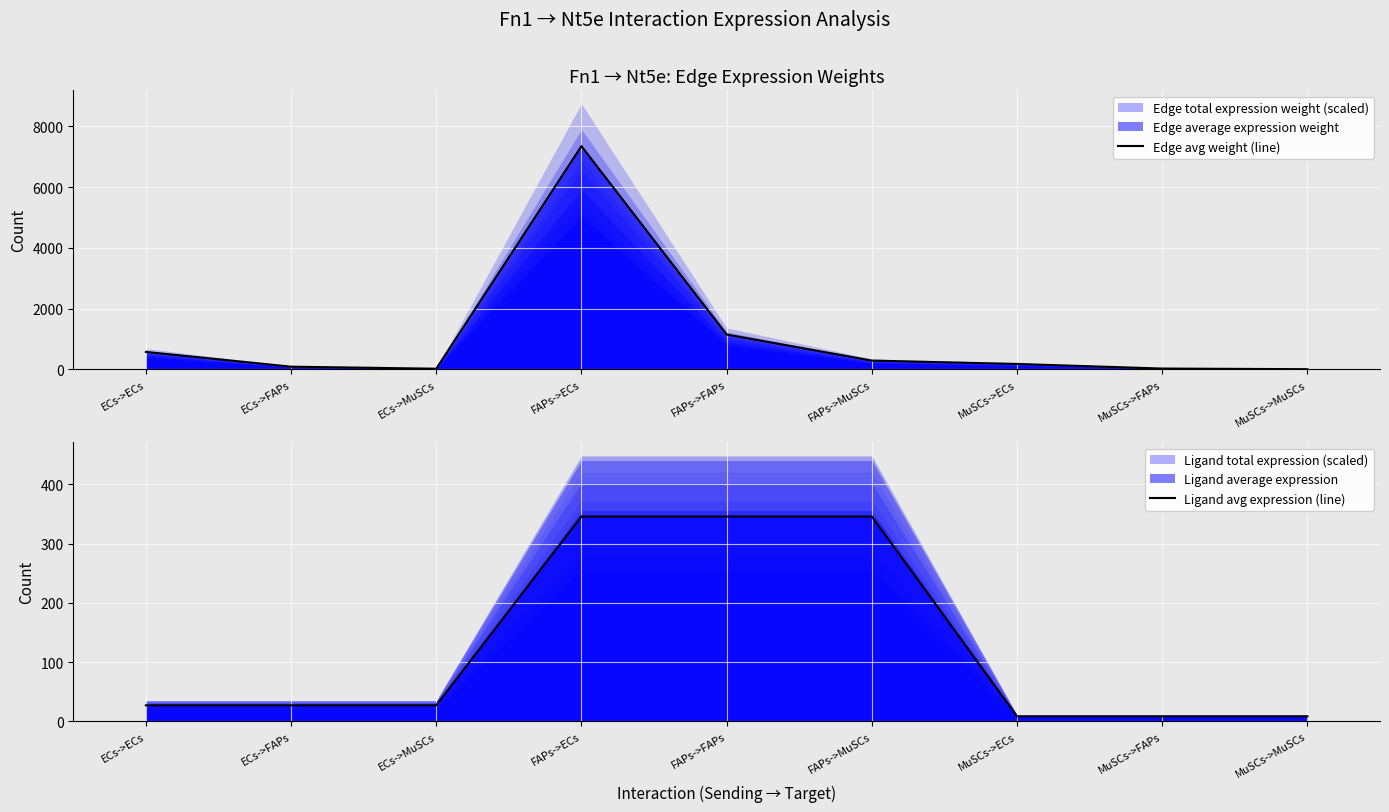

How many times do Edge avg weight (line) and Ligand avg expression (line) cross each other?

5